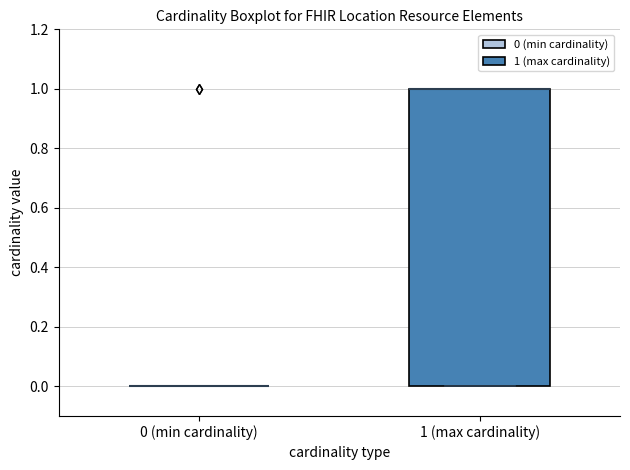

Reading left to right, read every box against the y-axis: the position of its median line, the range the box covers, and the ends of its whiskers. The values are not printed on the chart, so give them approximately, as read against the axis.

0 (min cardinality): box collapsed to a line at 0, whiskers 0 to 0
1 (max cardinality): median 1 (drawn on the box's upper edge), box 0 to 1, whiskers 0 to 1